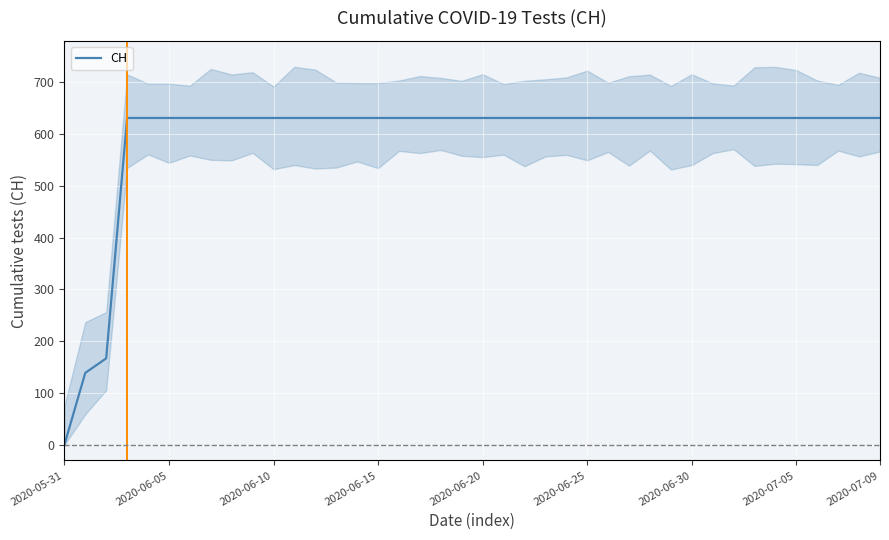

Reading left to right, what are all the values shown in this chart?

0	139	167	631	631	631	631	631	631	631	631	631	631	631	631	631	631	631	631	631	631	631	631	631	631	631	631	631	631	631	631	631	631	631	631	631	631	631	631	631